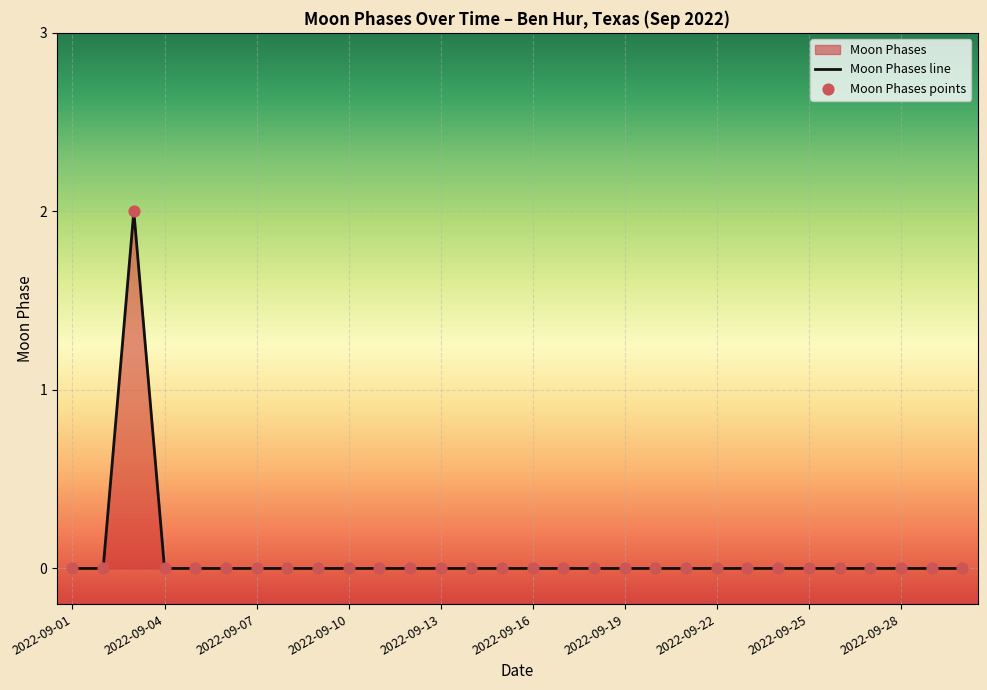

At how many categories does at least one series exceed 1?

1